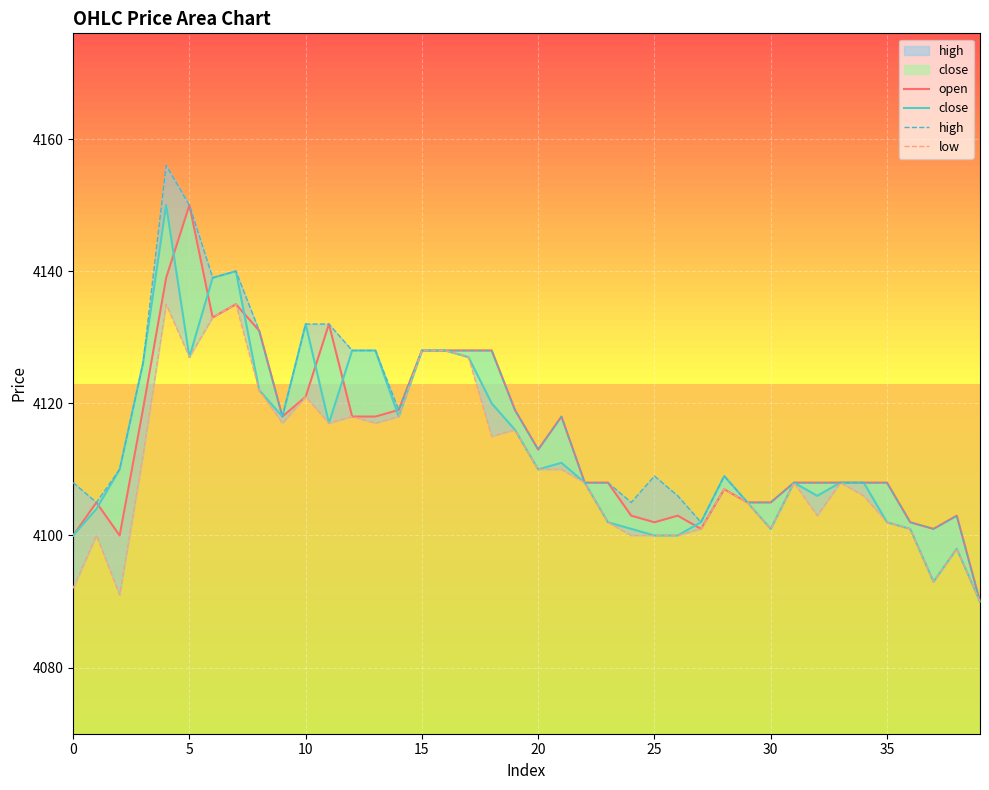

What is the total value across all series at 24?

16409